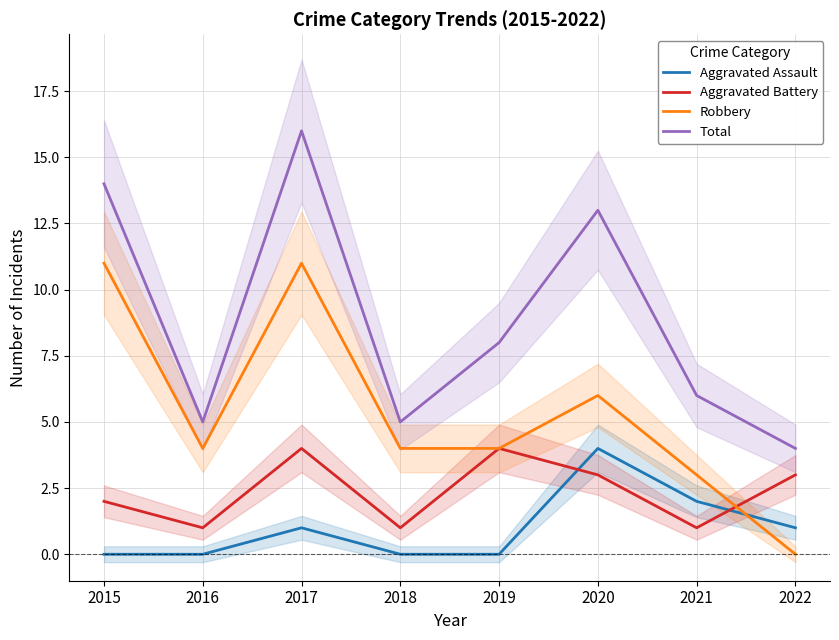

What are all the series names shown in the legend?

Aggravated Assault, Aggravated Battery, Robbery, Total